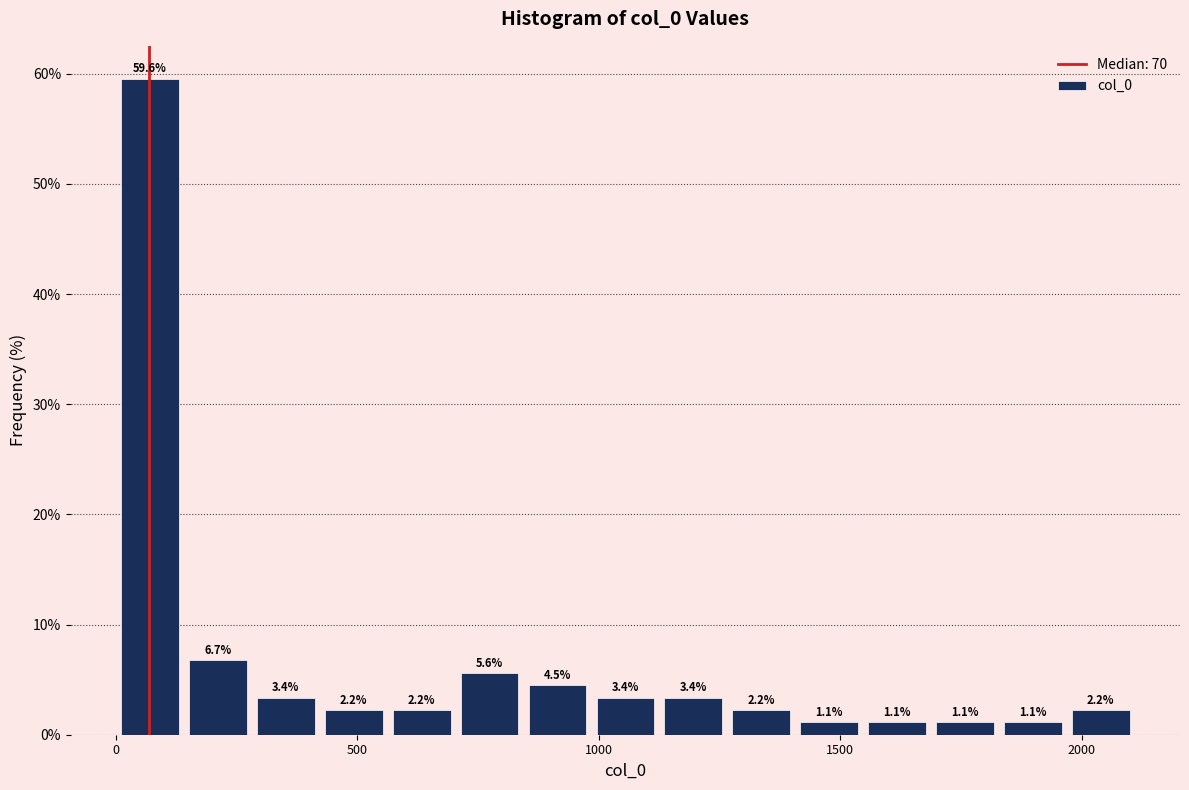

Around what value on the x-axis is the tallest bar? Give the approximate position of its centre, as read against the axis.

50